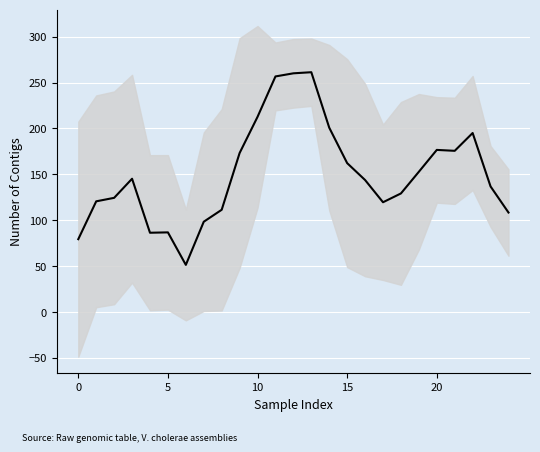

What is the value of the 5th point from the left?

86.4